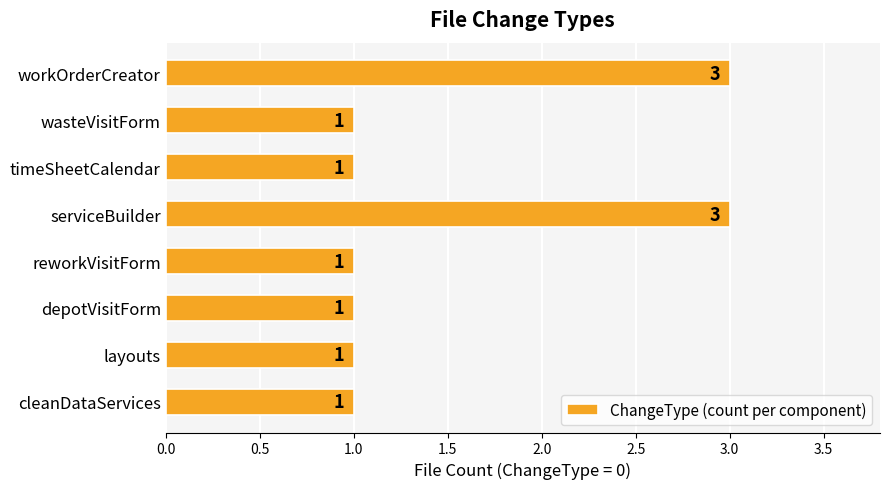

What is the sum of all values?

12